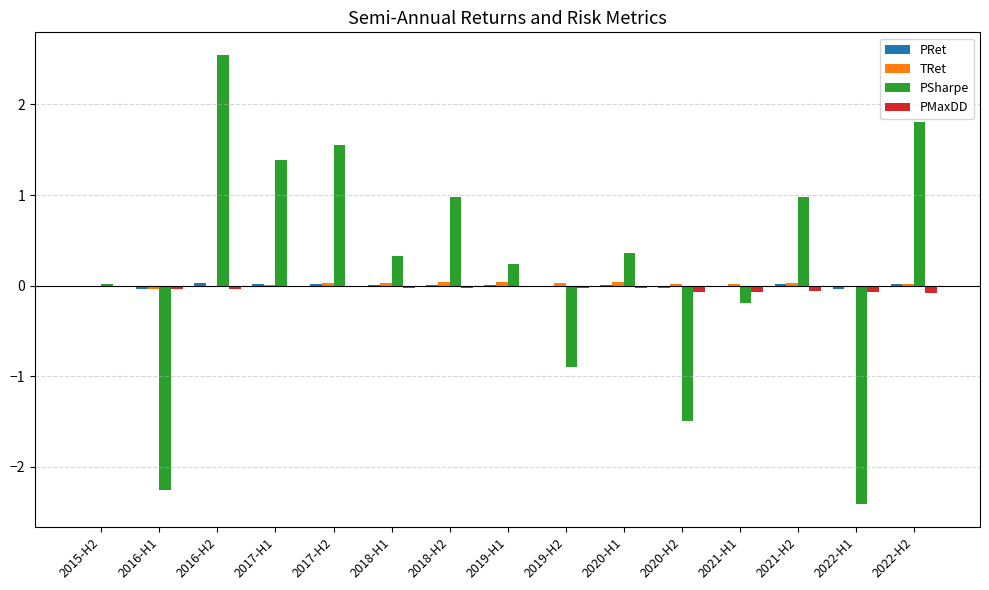

What is the maximum value shown in the chart?

2.5